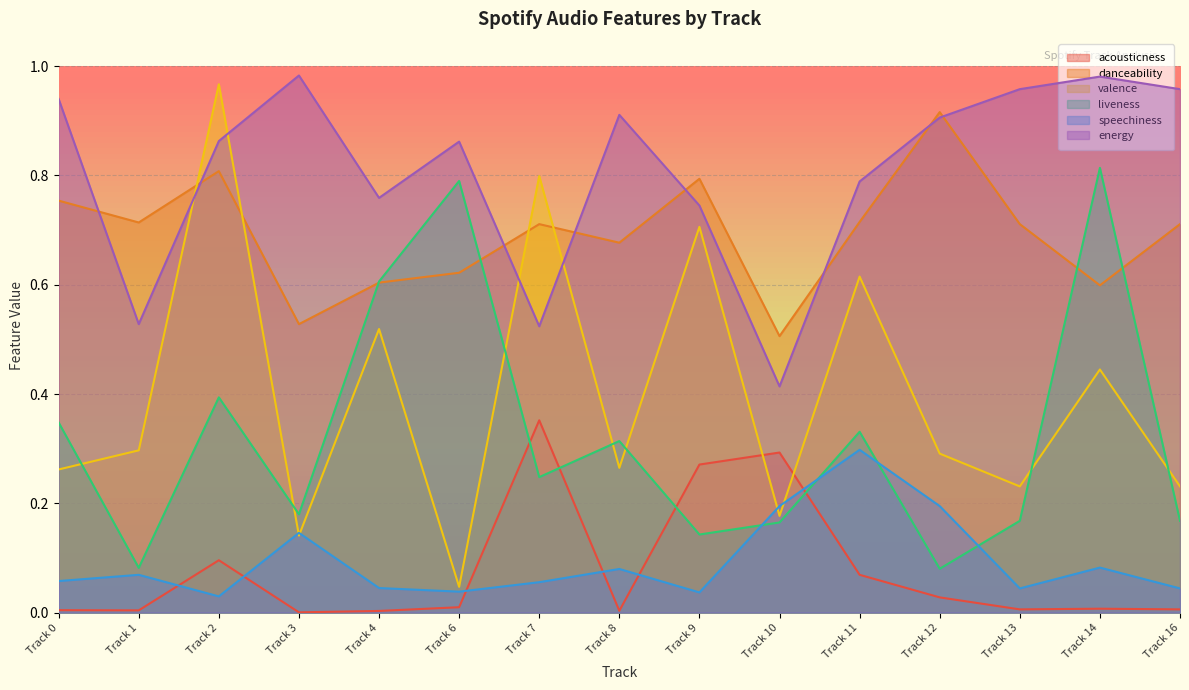

Where is the first local minimum for speechiness?

Track 2